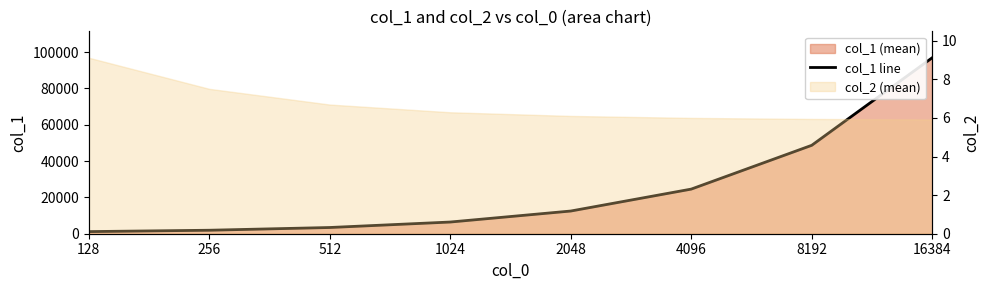

Does the chart display data point markers on the line(s)?

No